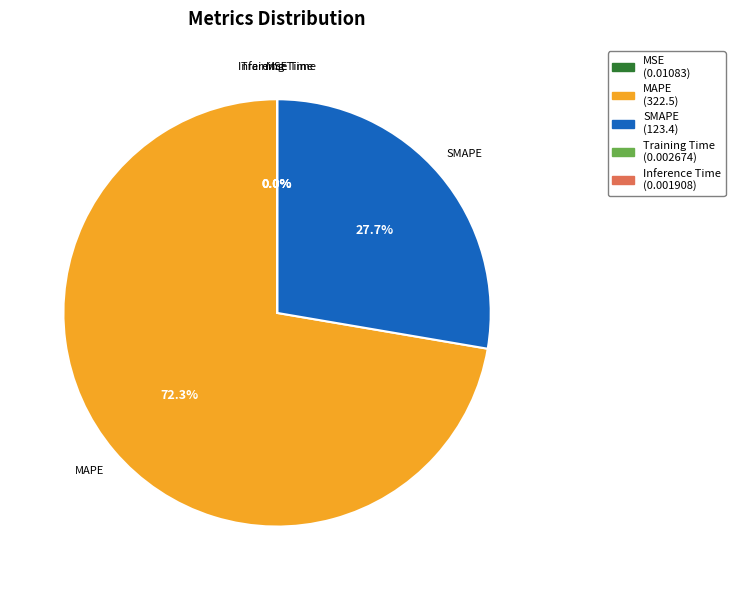

Does MAPE account for over 50% of the chart?

Yes